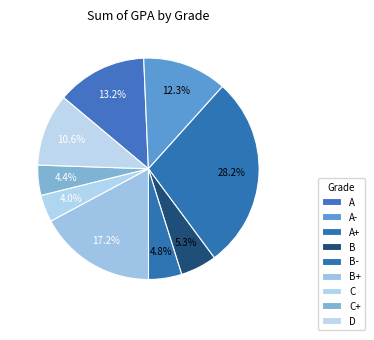

Between A- and A+, which is larger?

A+